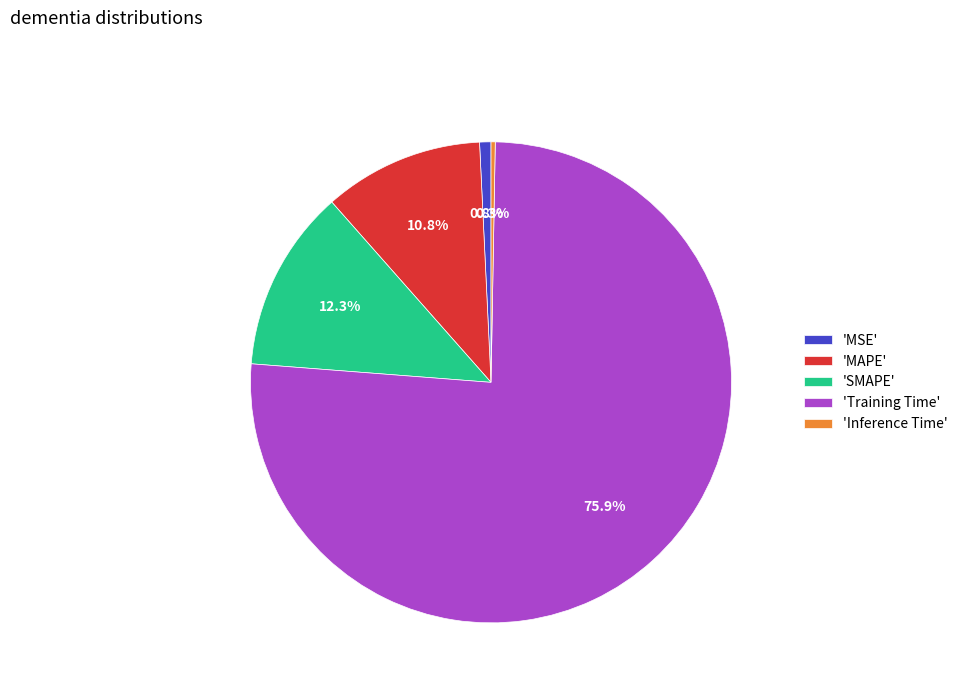

Does 'Training Time' account for over 50% of the chart?

Yes